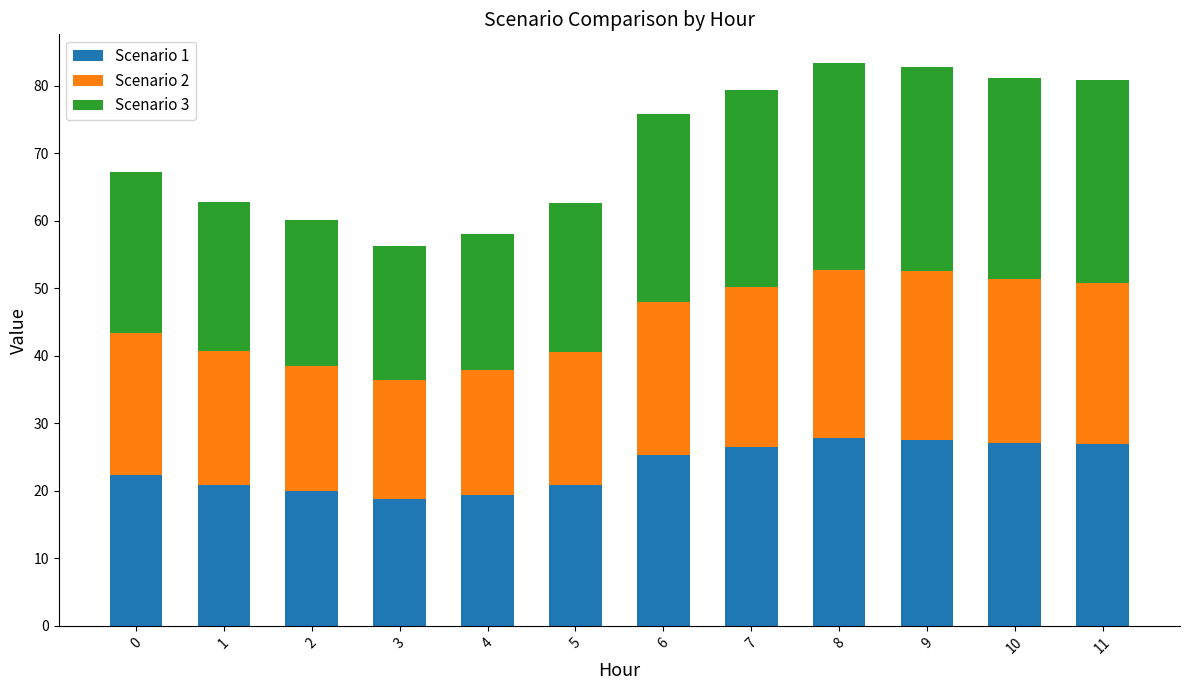

What is the maximum value for Scenario 1?

27.8